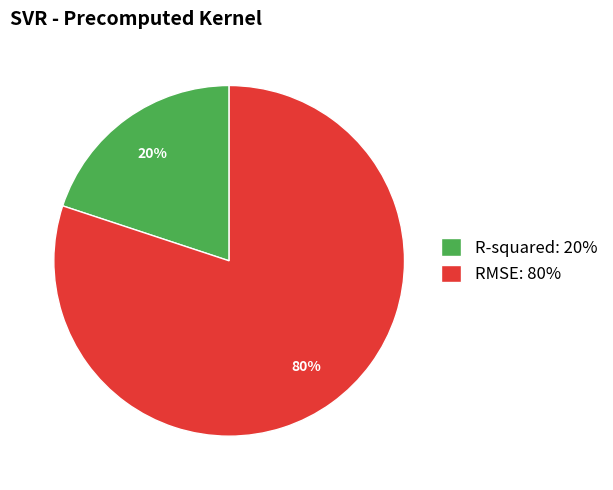

Is the sum of R-squared: 20% and RMSE: 80% greater than half?

Yes